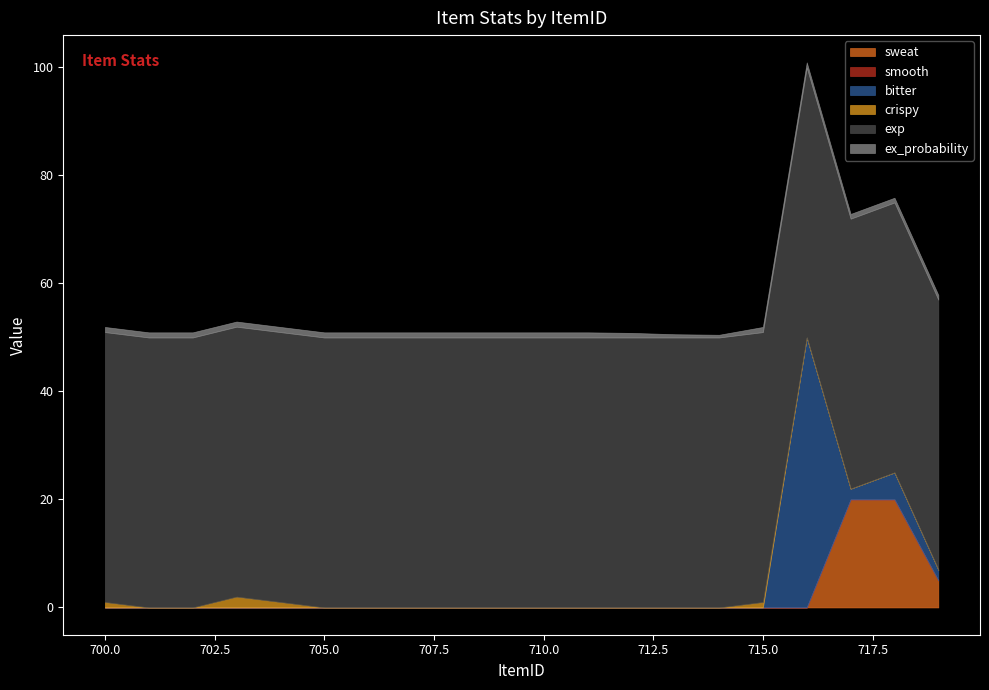

True or false: ex_probability and smooth intersect in this chart.

False